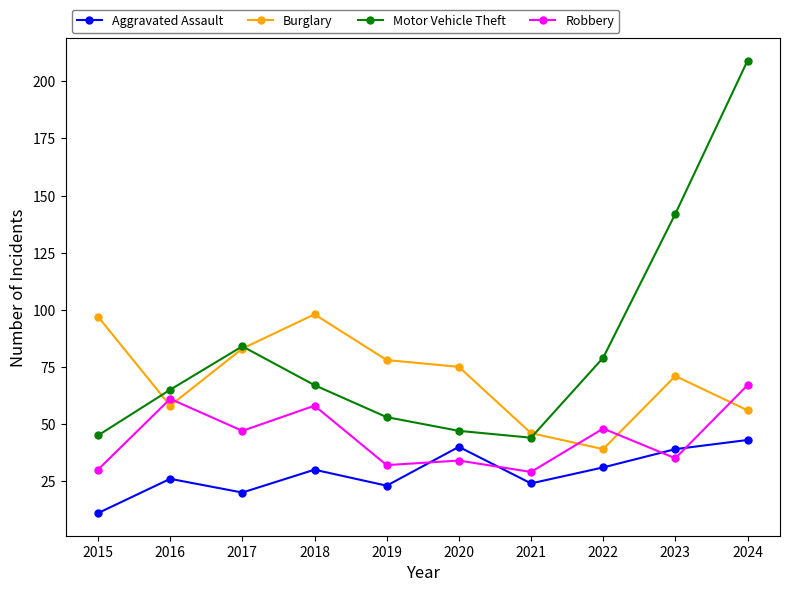

Does the chart display data point markers on the line(s)?

Yes